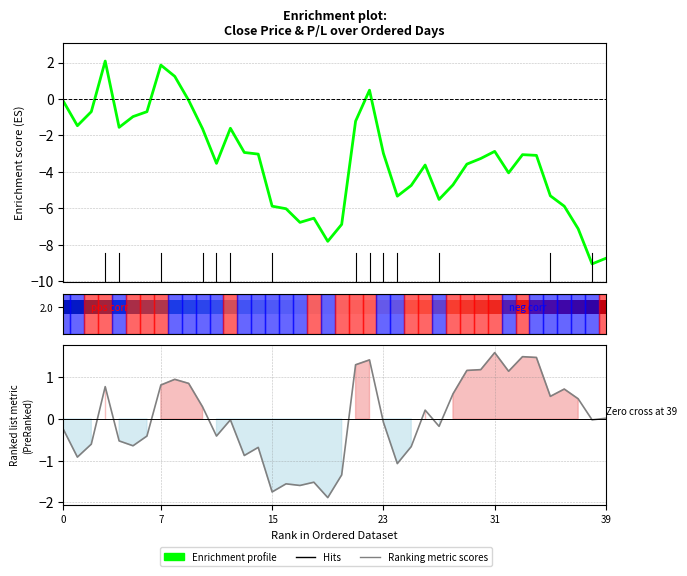

Where do Enrichment profile and Ranking metric scores first cross each other?

0 and 7